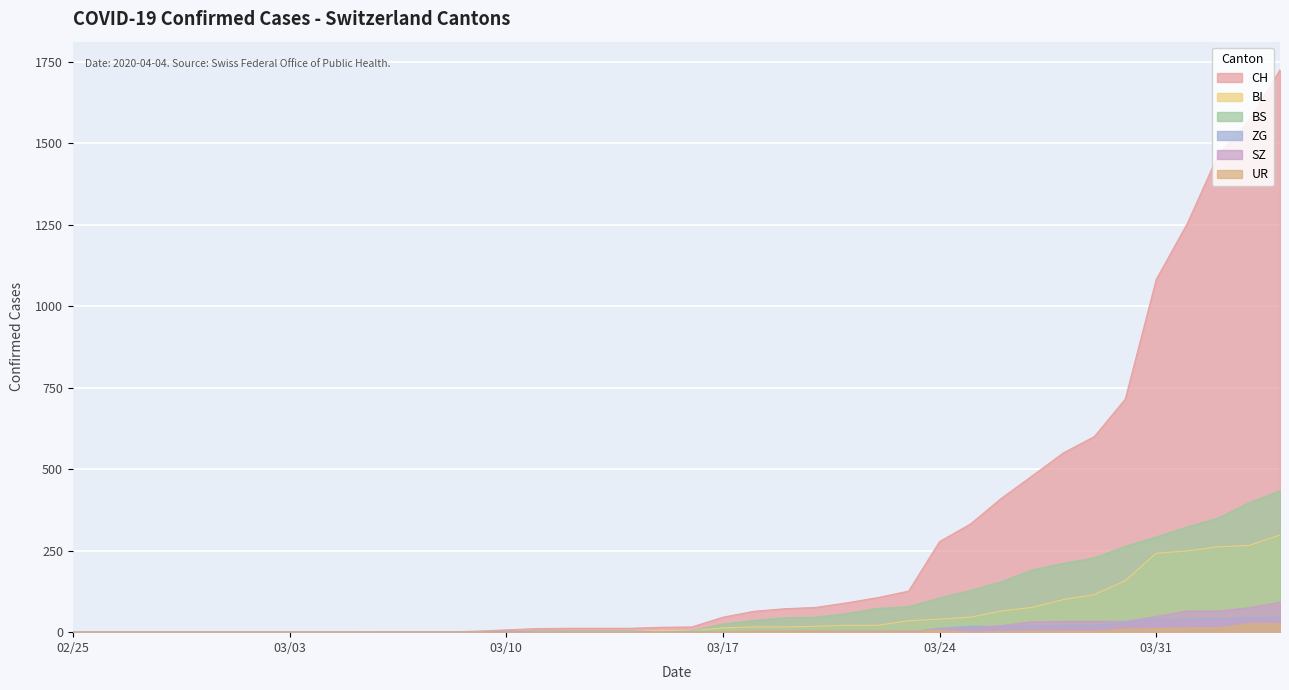

Count the SZ values in the range 0 to 20.

31